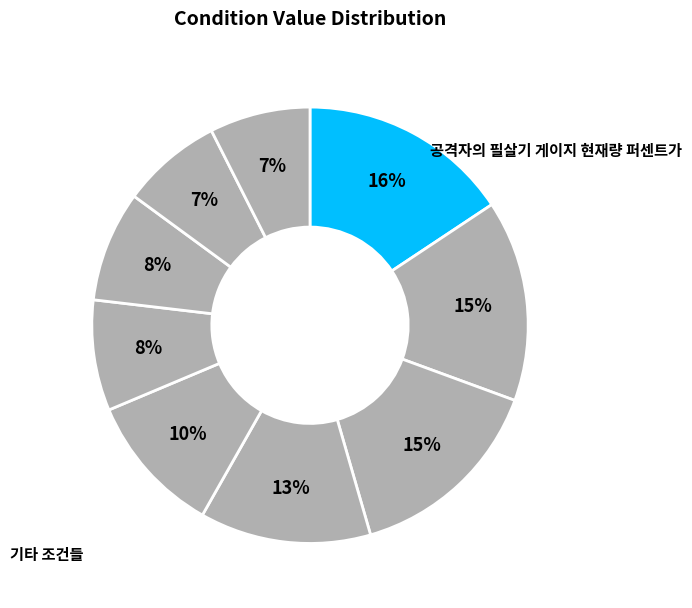

To the nearest percent, what percentage of the pie is 공격자의 필살기 게이지 현재량 퍼센트가?

16%